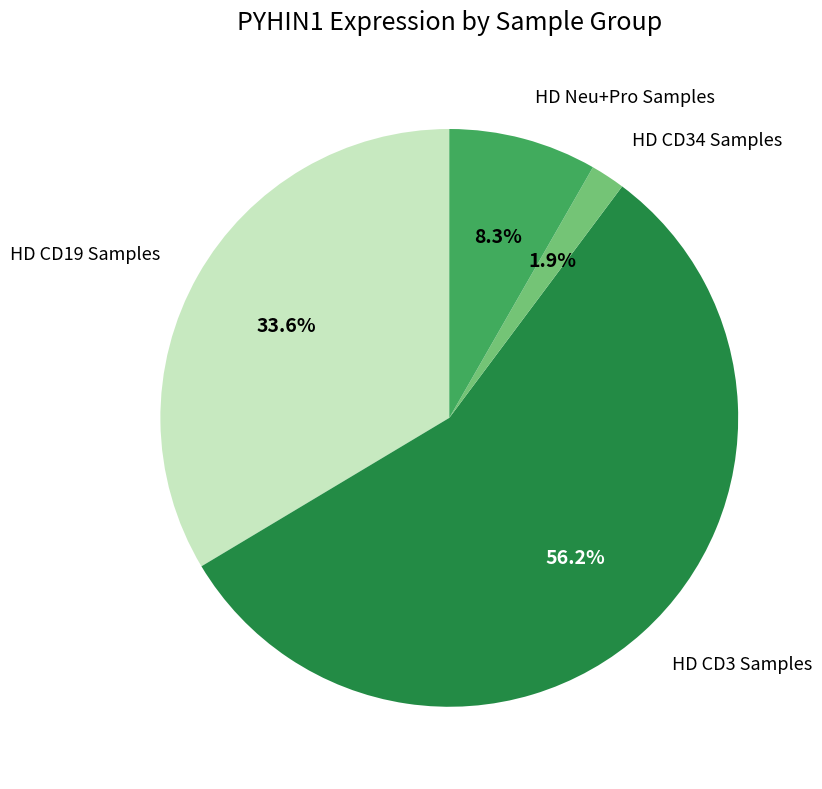

Is there a majority slice in this chart?

Yes